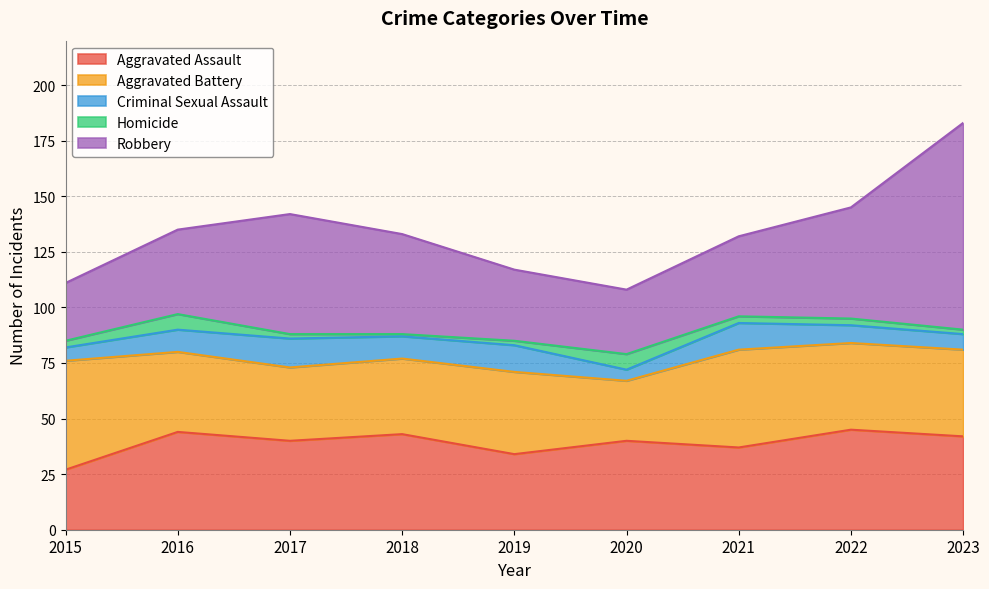

What is the sum of the Aggravated Assault values at 2022 and 2019?

79